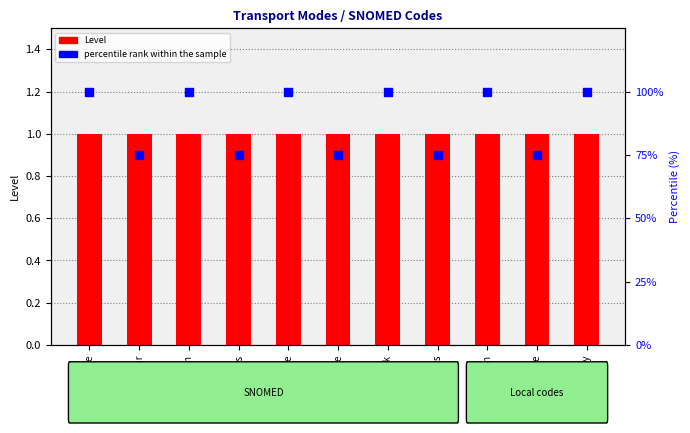

Which series contains the lowest Y value?

Level